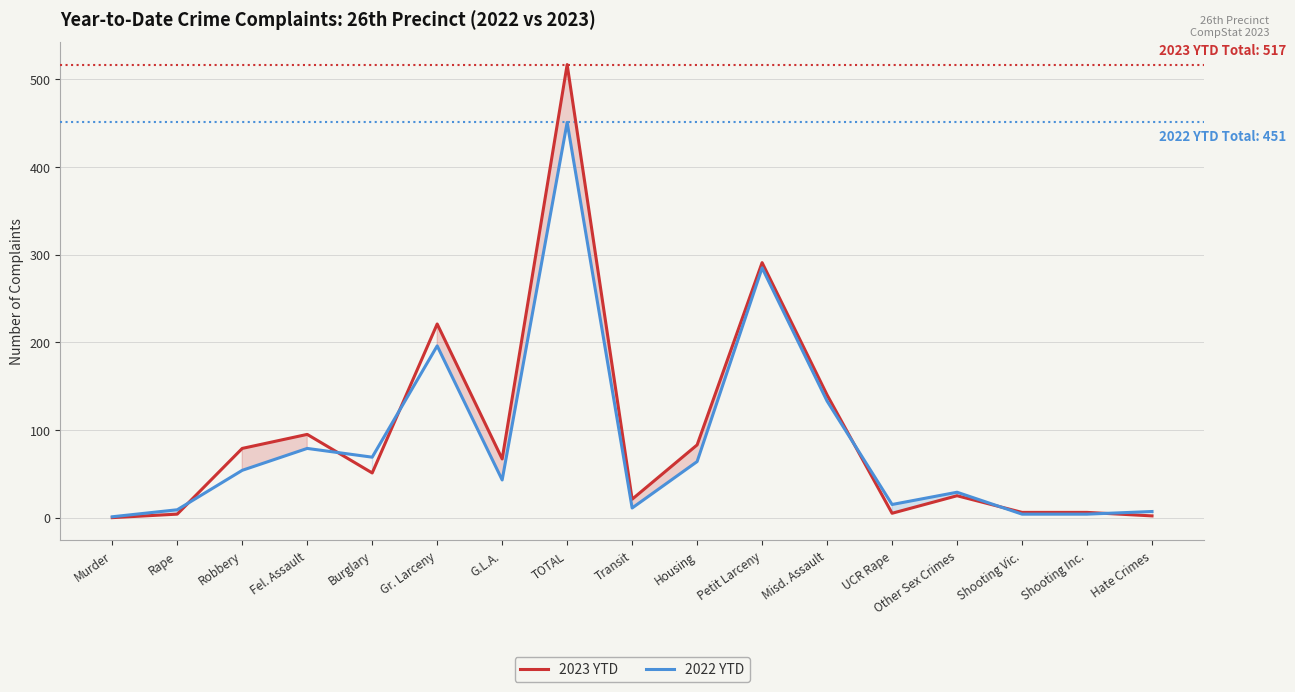

At which label does 2023 YTD reach its peak?

TOTAL